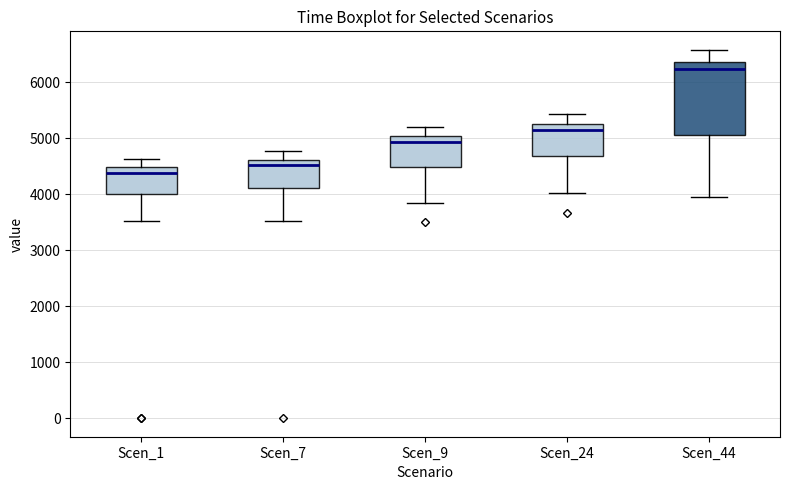

Which box's median line is the lowest?

Scen_1